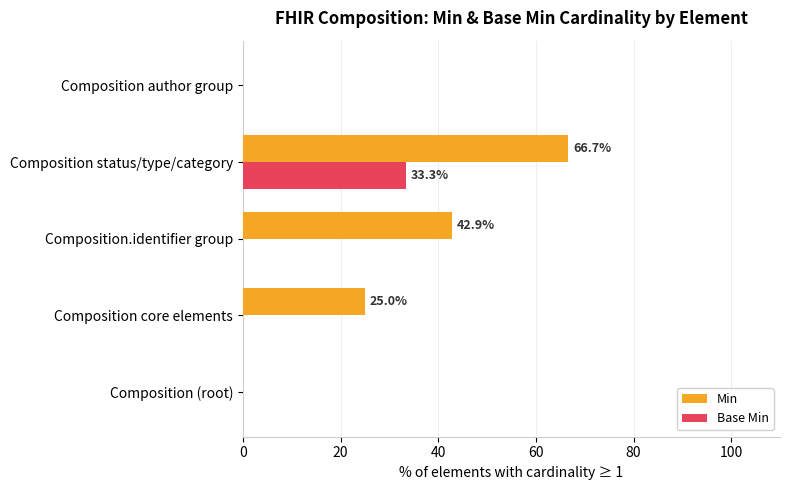

The Base Min series shows 10.7 at Composition (root). True or false?

False